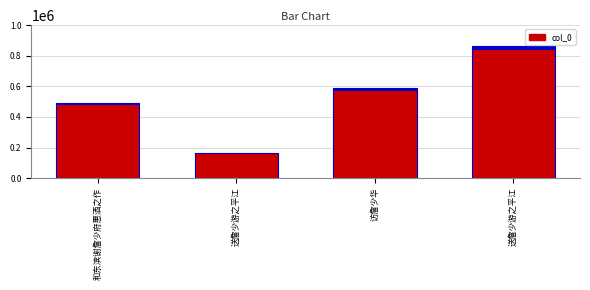

What is the label of the 2nd bar from the left?

送詹少游之平江